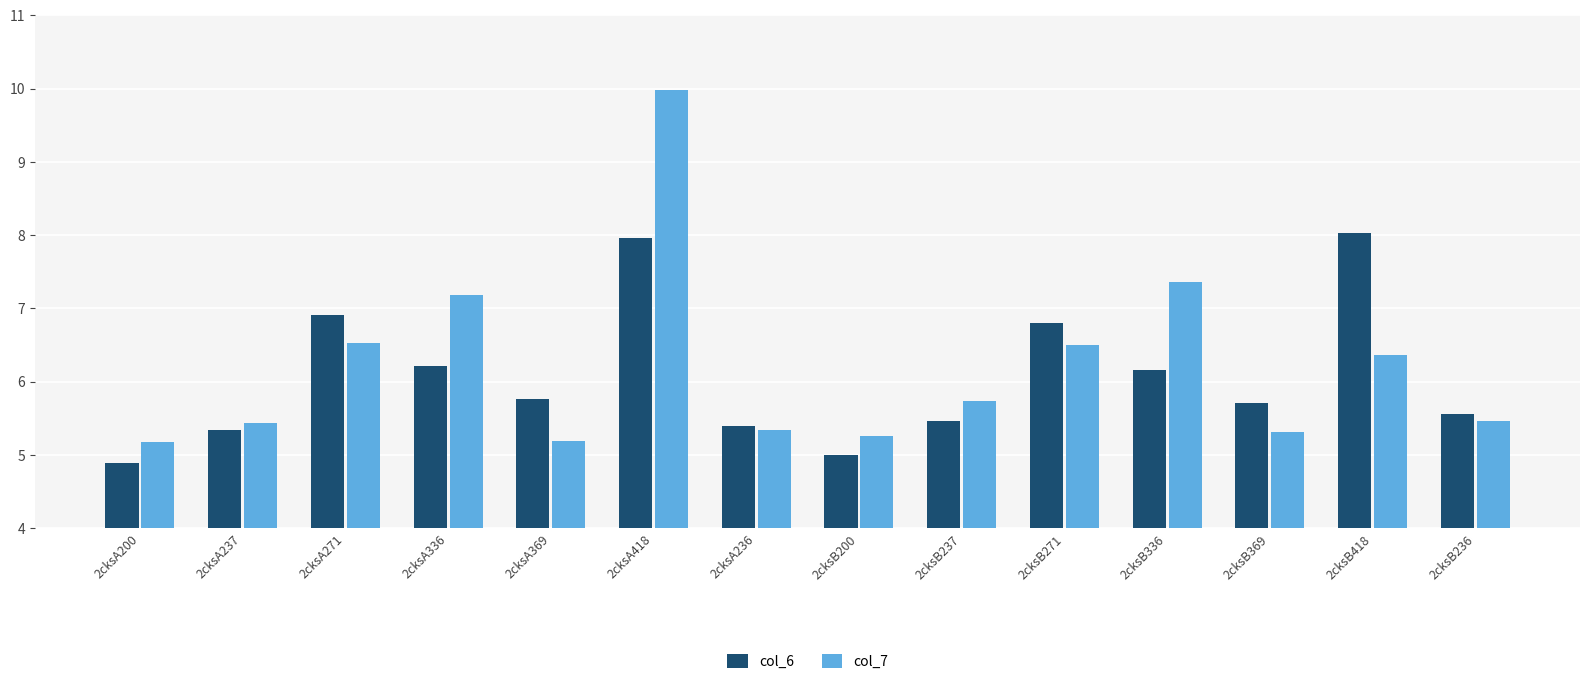

What is the difference between the col_6 values at 2cksA271 and 2cksB369?

1.2